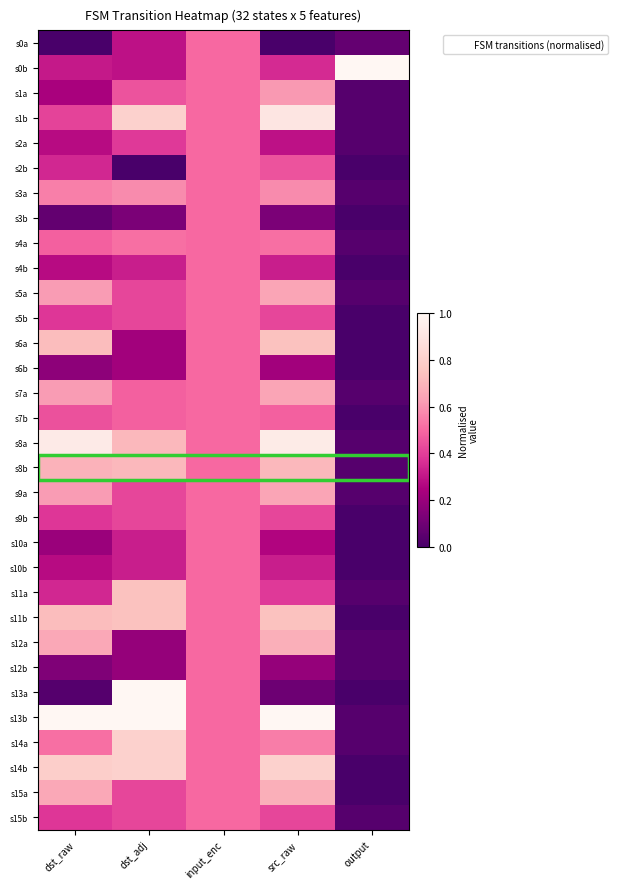

Which series has the widest spread of values?

s13a